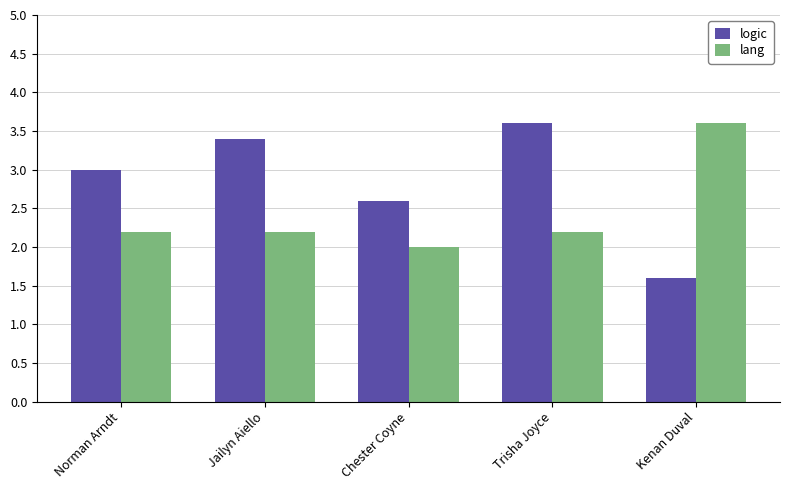

What is the difference between the maximum and second lowest values in the logic series?

1.0